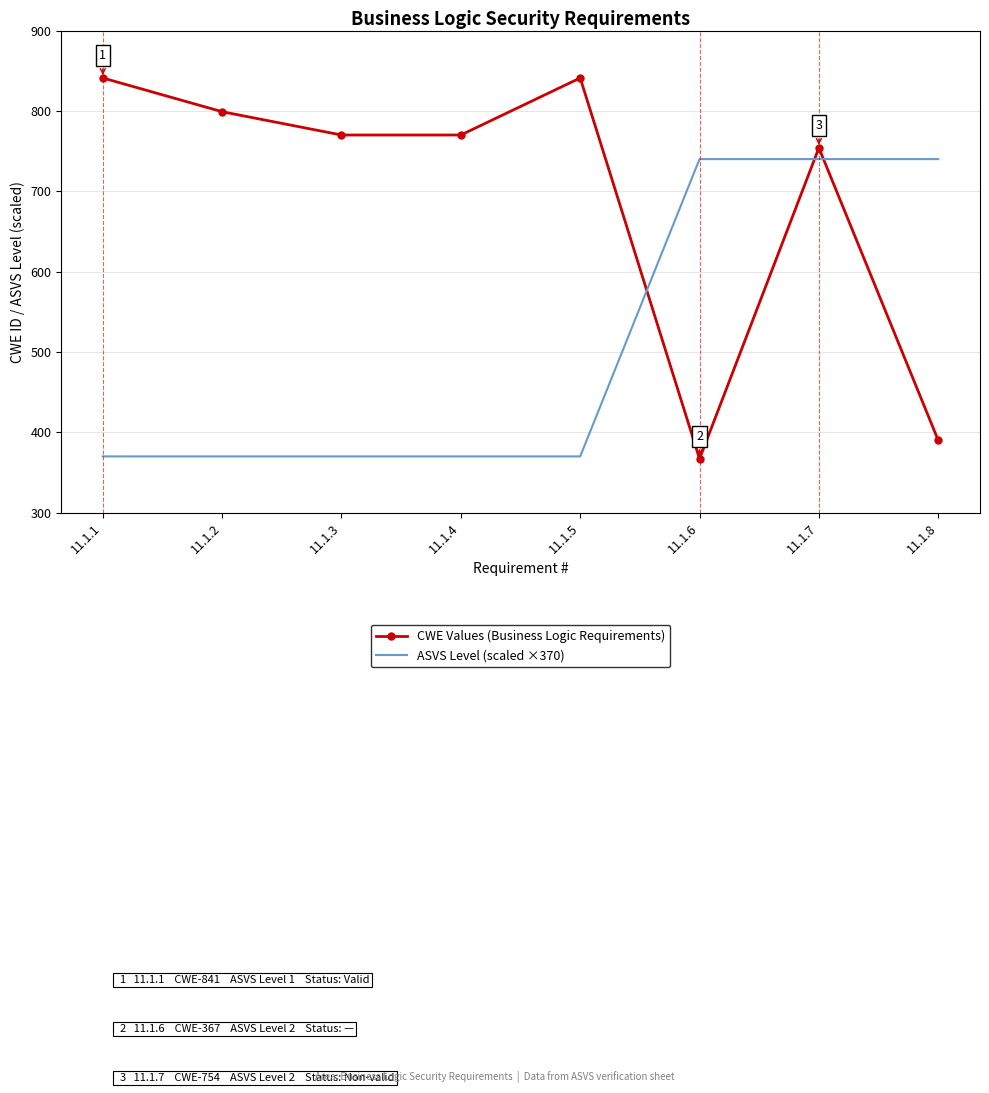

The value of ASVS Level (scaled ×370) at 11.1.7 is 740. True or false?

True